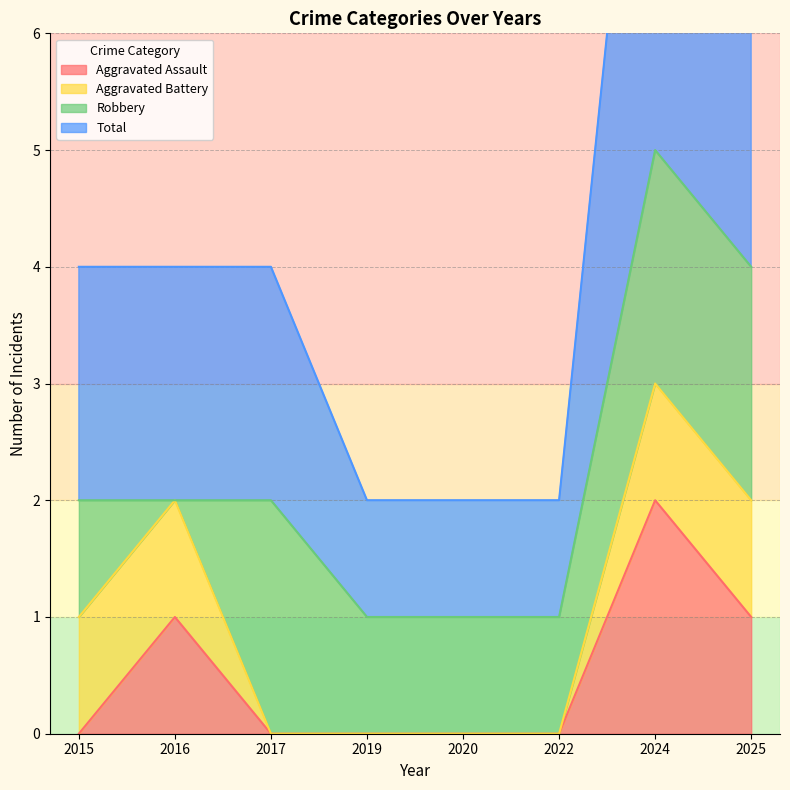

True or false: Total has a value of 3 at 2017.

False